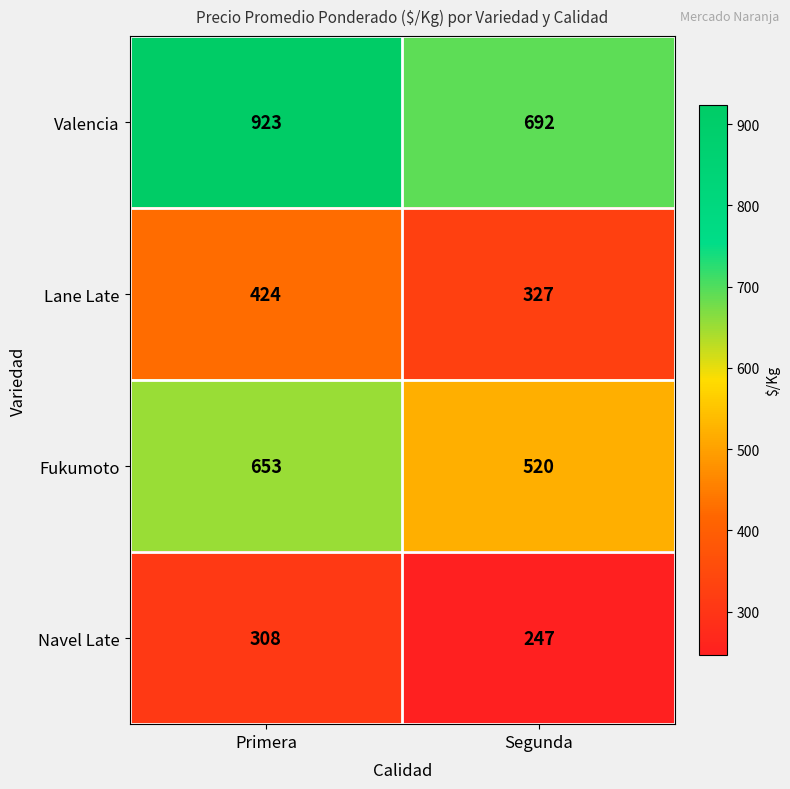

What is the spread (max minus min) of values at Primera?

615